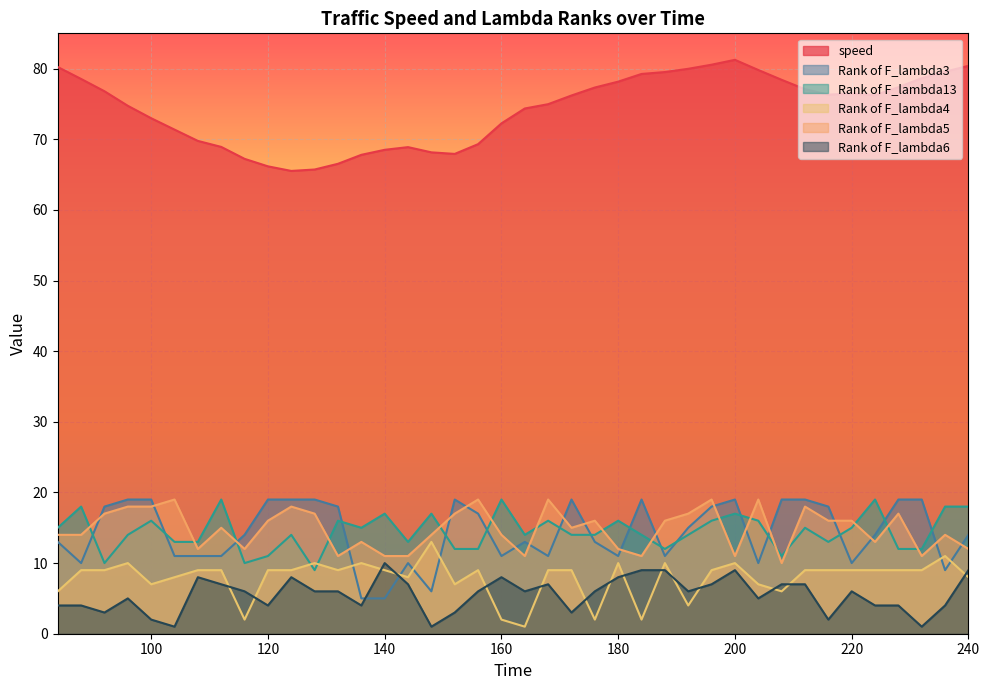

What is the spread (max minus min) of values at 176?

75.3